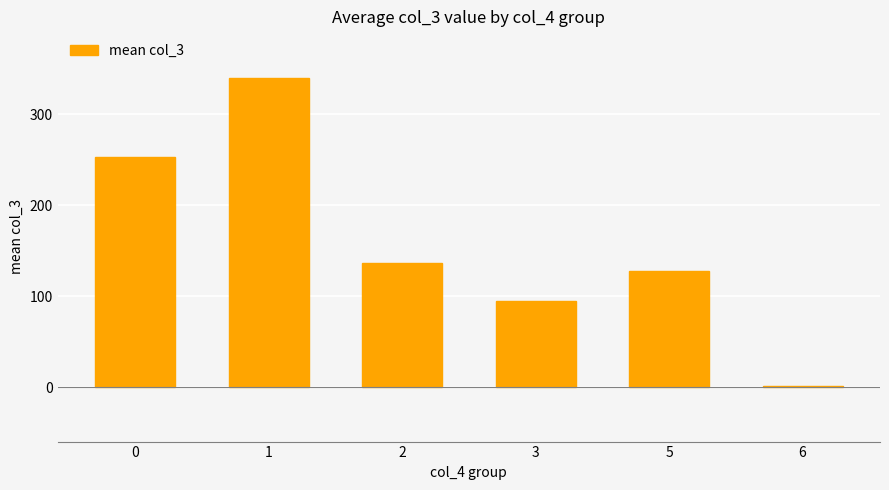

What is the sum of the values at 2 and 1?

477.3